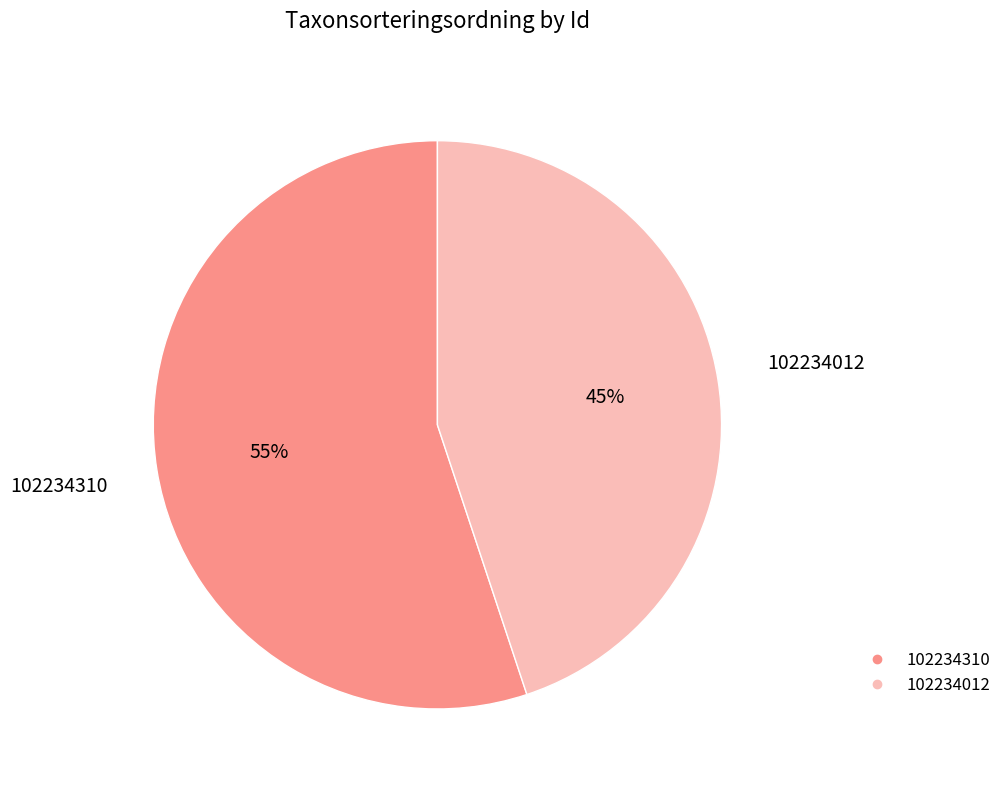

Is 102234310 the majority of the pie?

Yes